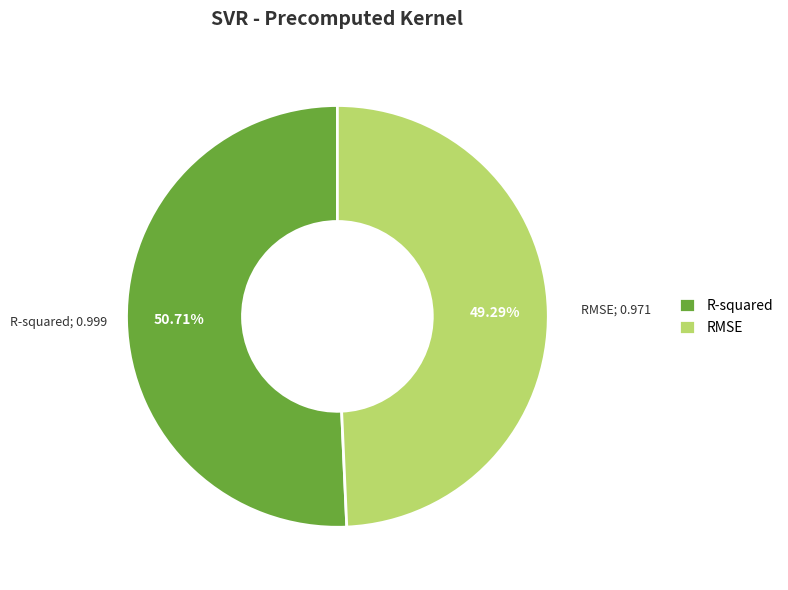

What is the smallest slice in the pie chart?

RMSE